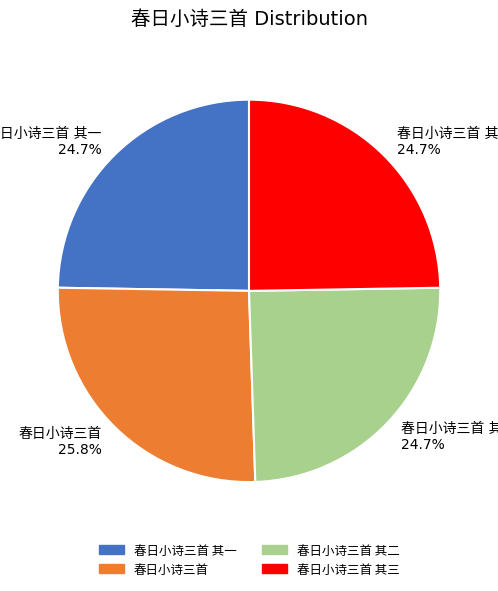

Is there any slice that represents more than half of the pie?

No